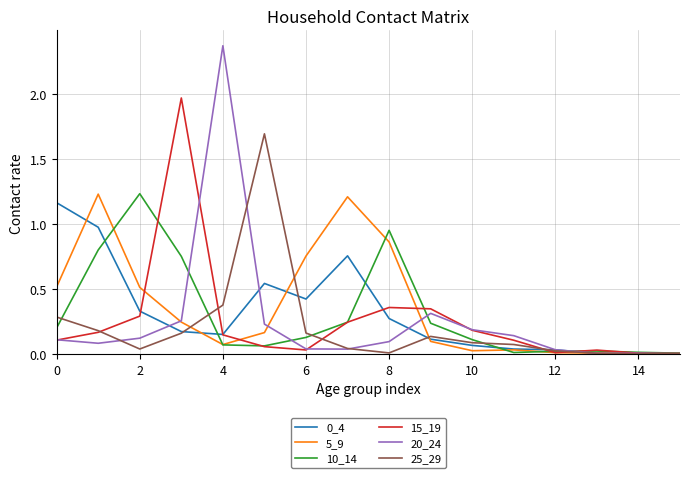

Which series has the widest spread of values?

20_24